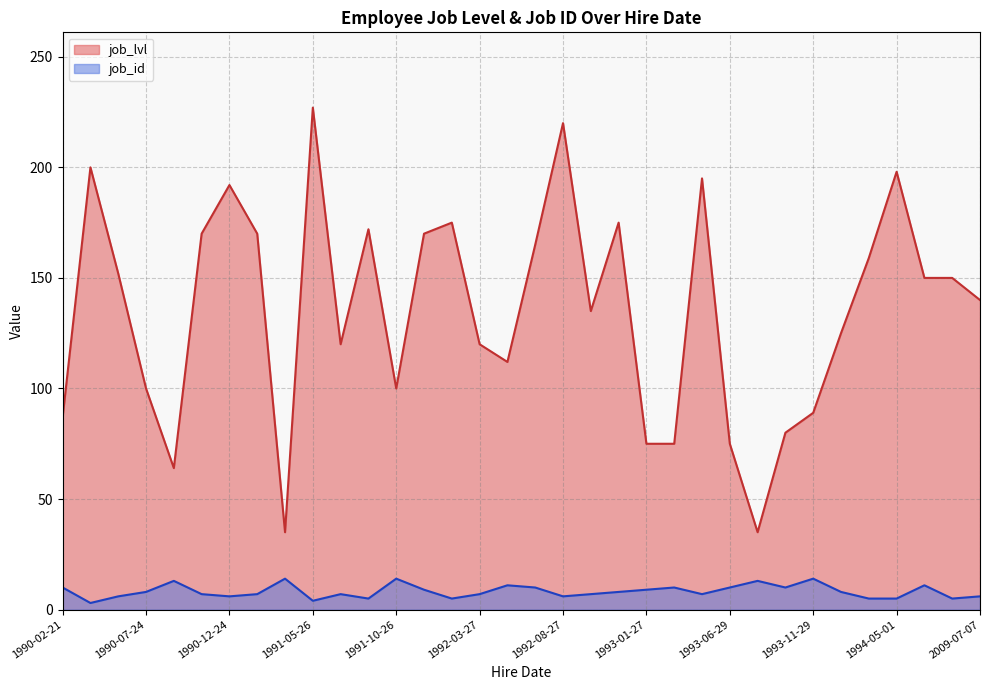

Which has a higher value, 2009-07-07 or 1993-01-27?

2009-07-07